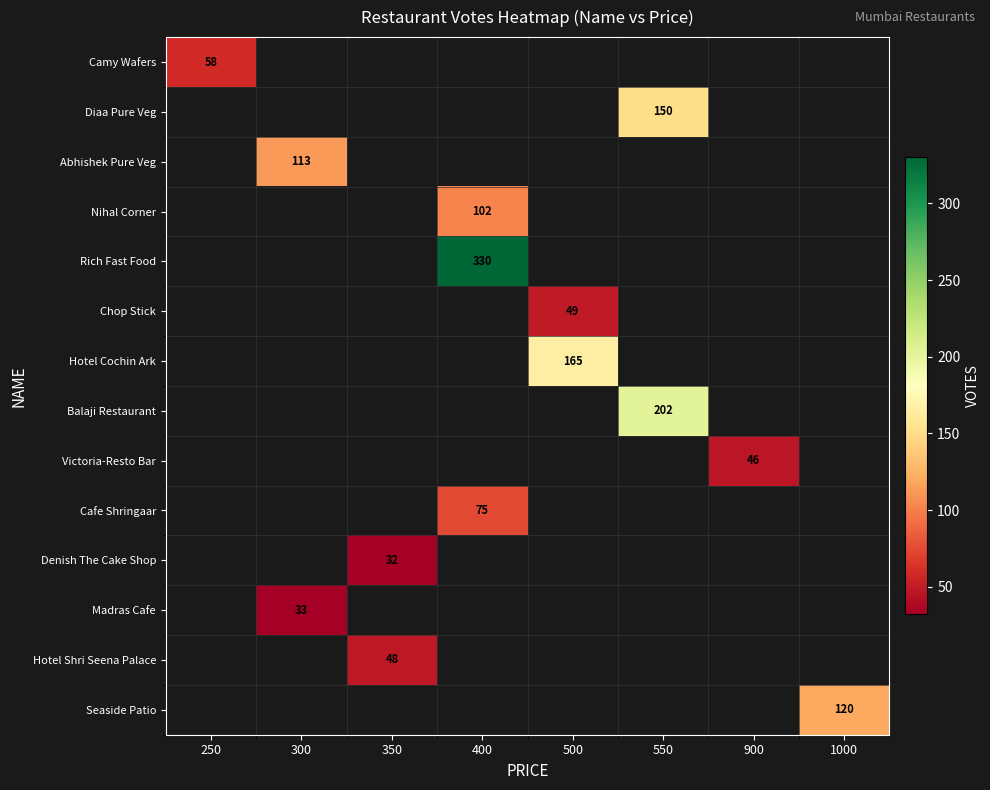

What value does the row_0 series have at 250?

58.0